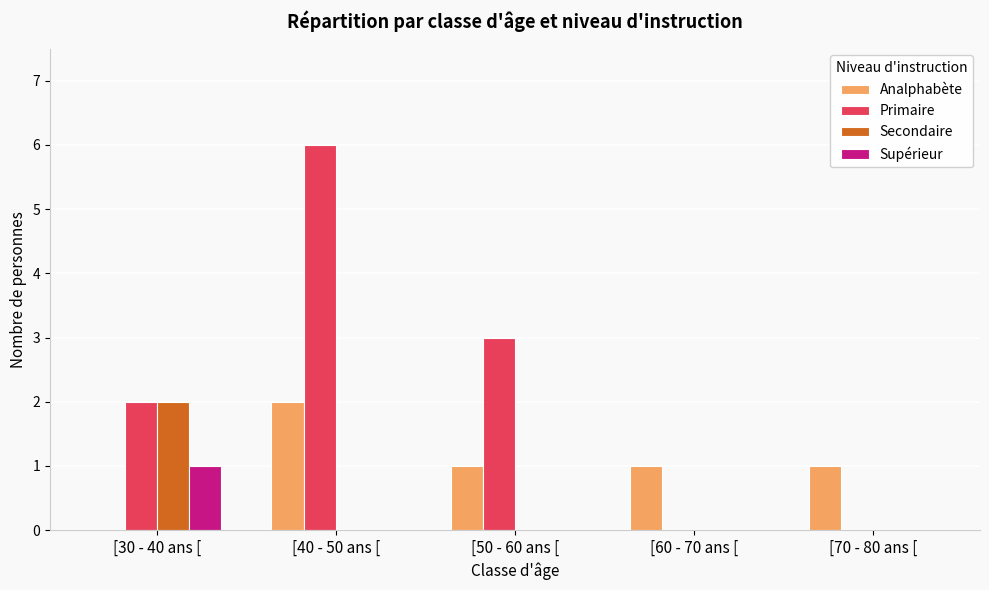

What is the maximum value shown in the chart?

6